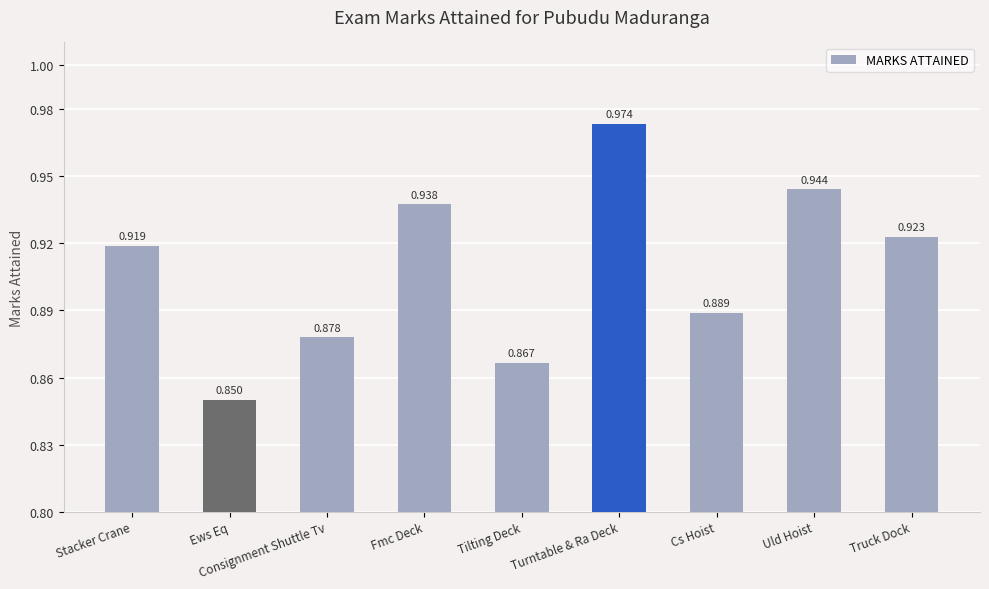

What is the sum of all values?

8.2